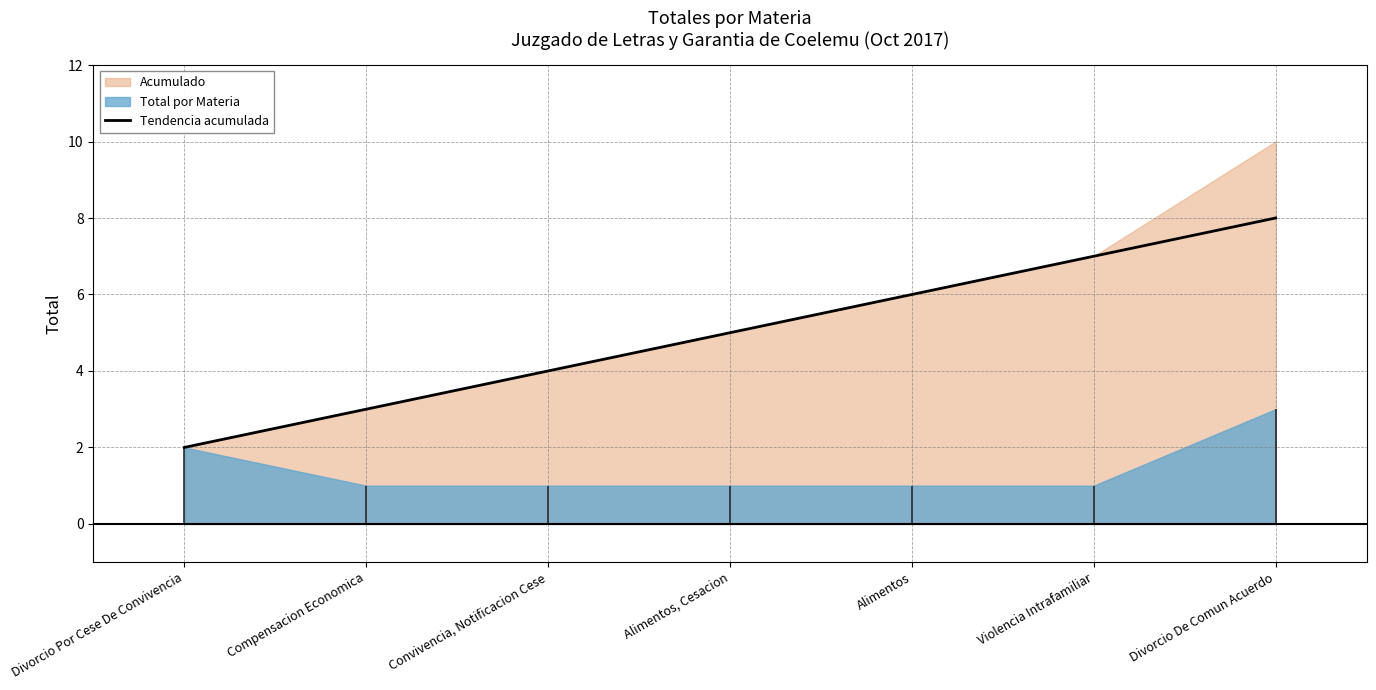

How many lines are shown in the chart?

1